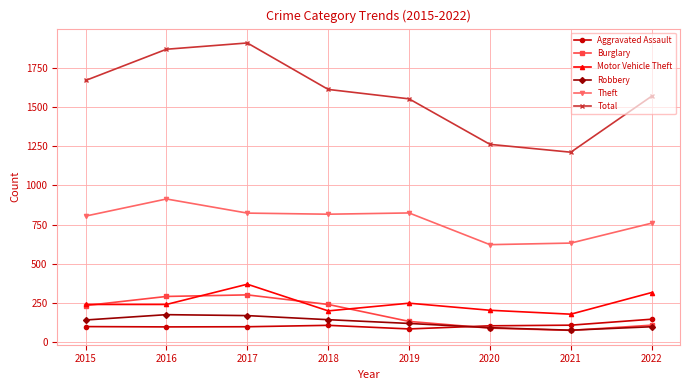

How many values in the Motor Vehicle Theft series are below 241?

3